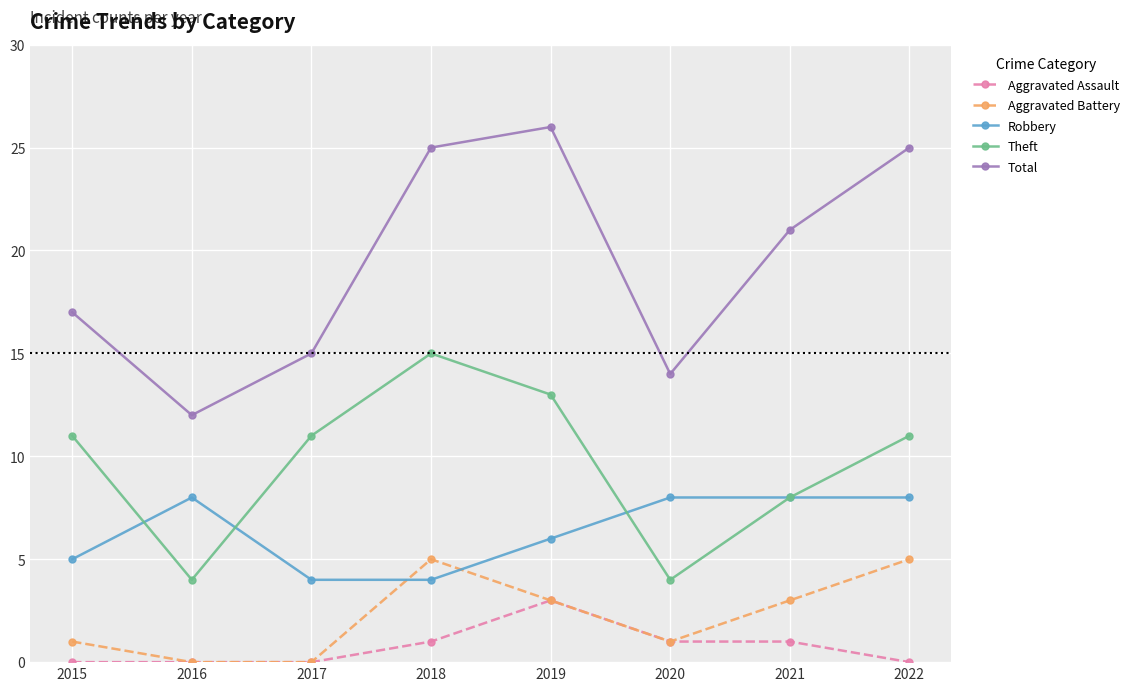

Where is the first local maximum for Robbery?

2016